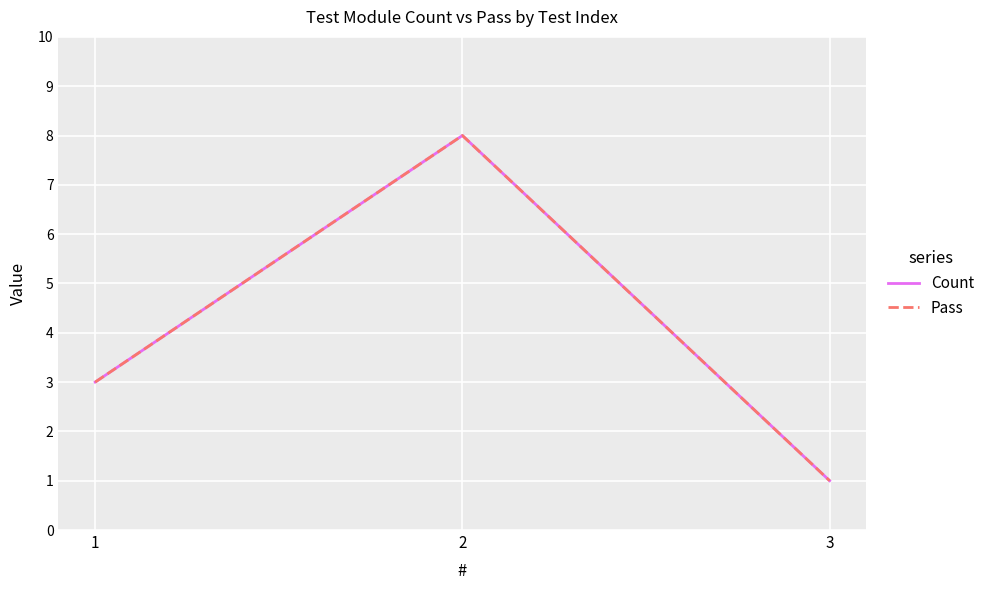

What is the minimum value shown in the chart?

1